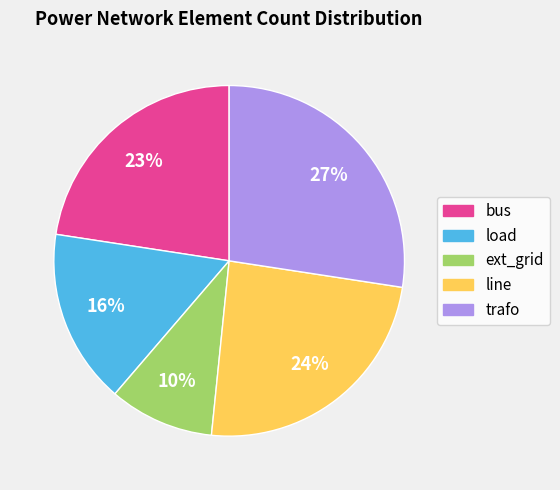

To the nearest percent, what percentage of the pie is line?

24%